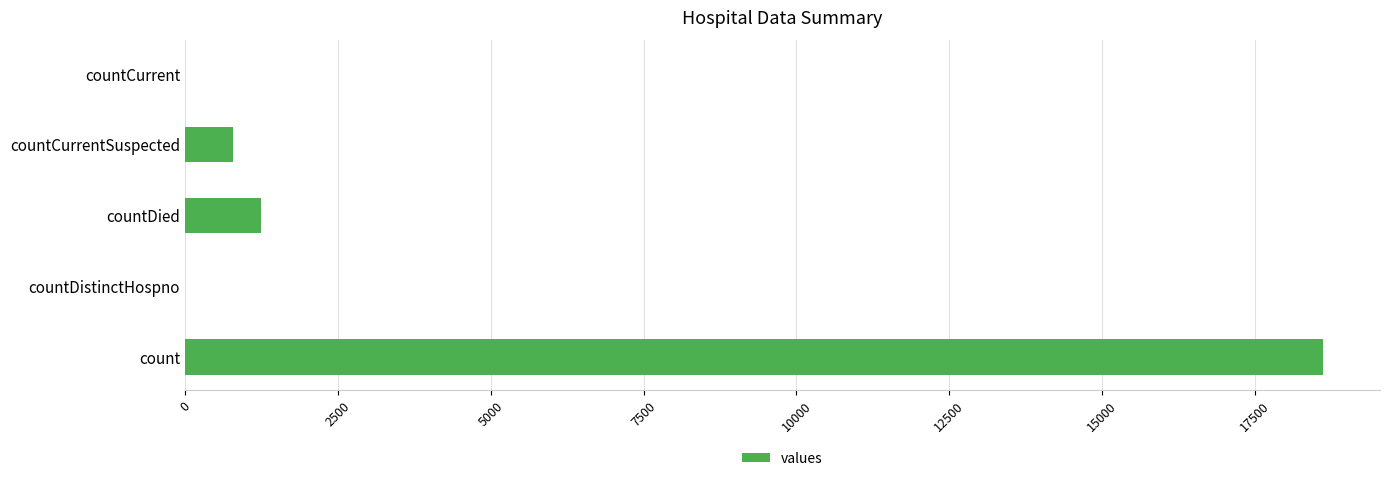

What is the sum of all values?

20654